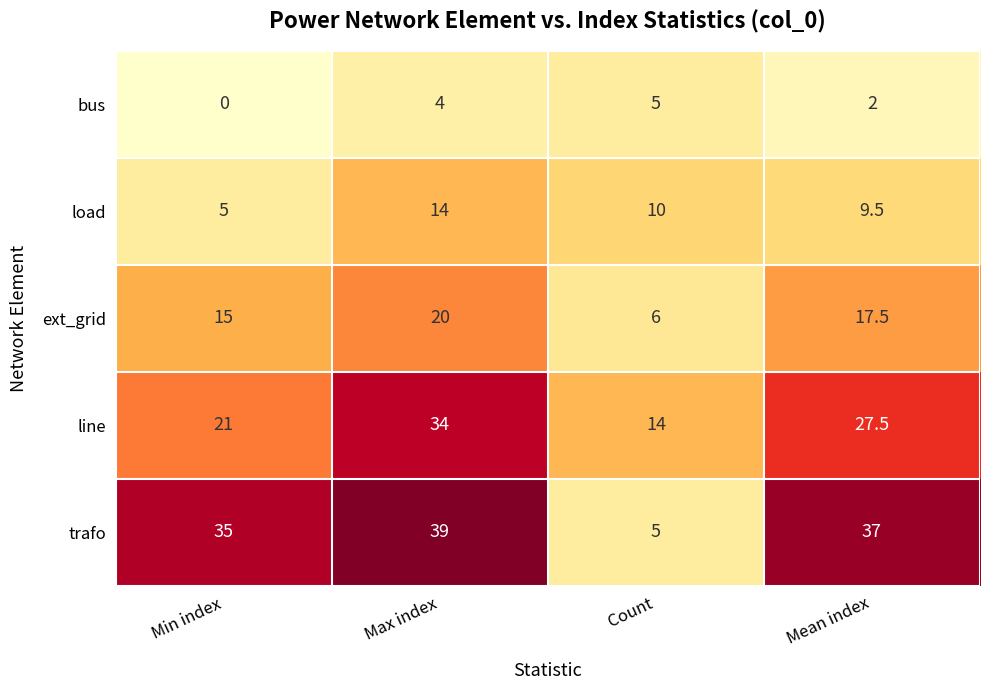

Reading left to right, transcribe all the data shown in this chart.

bus: Min index=0.0	Max index=4.0	Count=5.0	Mean index=2.0
load: Min index=5.0	Max index=14.0	Count=10.0	Mean index=9.5
ext_grid: Min index=15.0	Max index=20.0	Count=6.0	Mean index=17.5
line: Min index=21.0	Max index=34.0	Count=14.0	Mean index=27.5
trafo: Min index=35.0	Max index=39.0	Count=5.0	Mean index=37.0